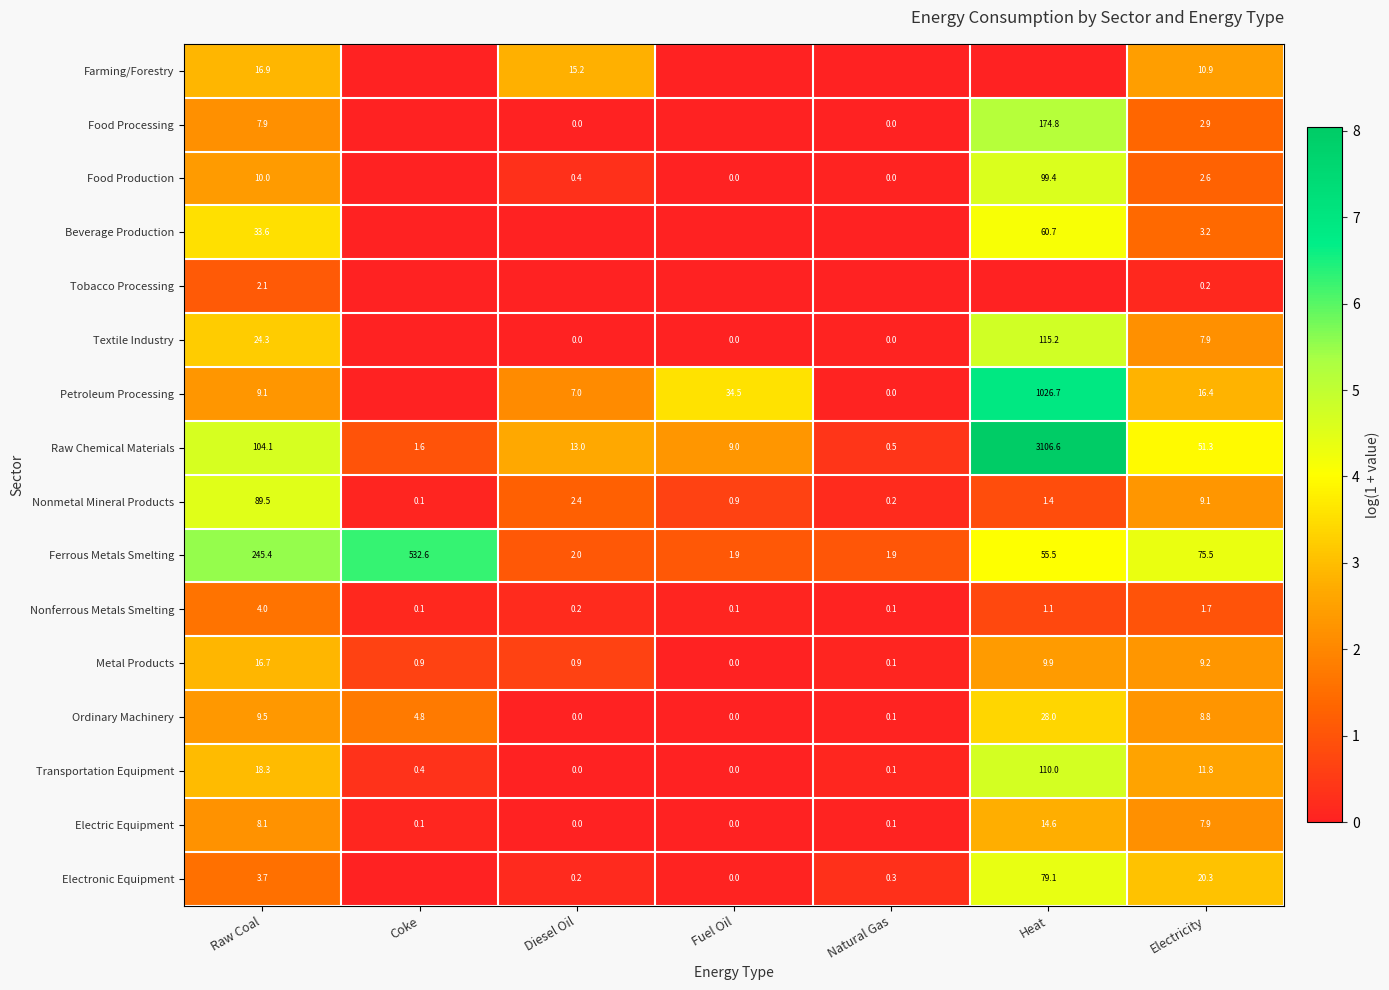

What is the spread (max minus min) of values at Coke?

6.3